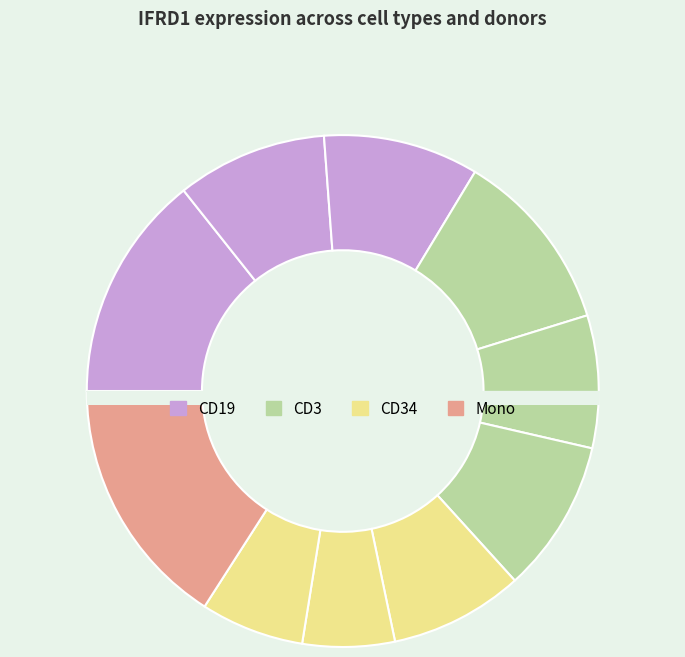

How many slices are in this pie chart?

10